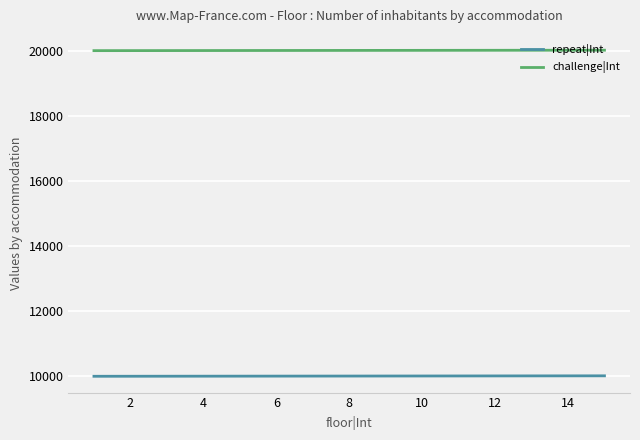

Rank the series by their average value, from lowest to highest.

repeat|Int, challenge|Int